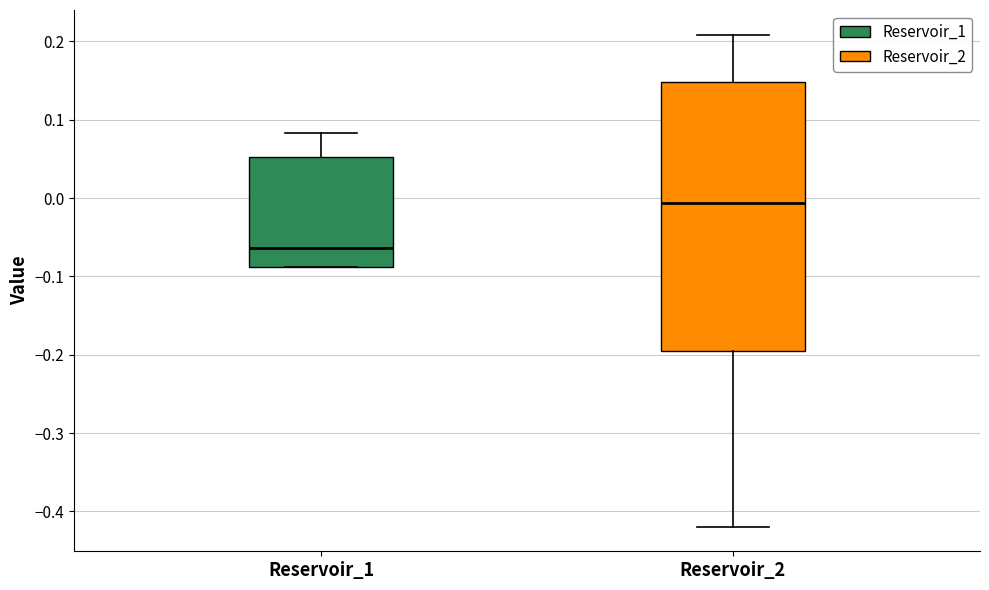

Comparing the boxes themselves (not the whiskers), which one is the tallest?

Reservoir_2